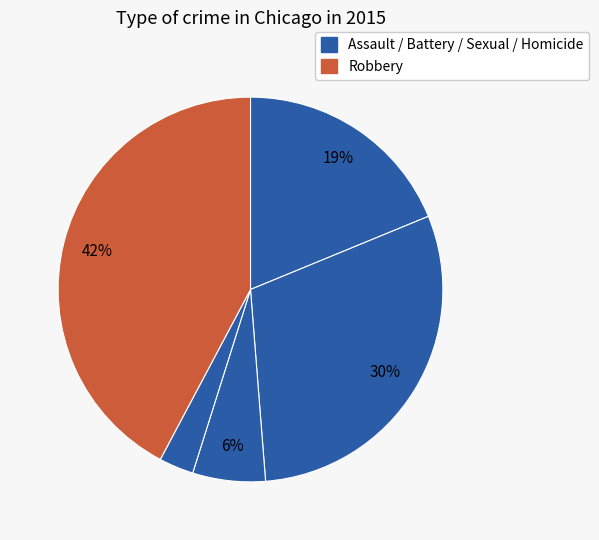

What is the smallest slice in the pie chart?

Homicide